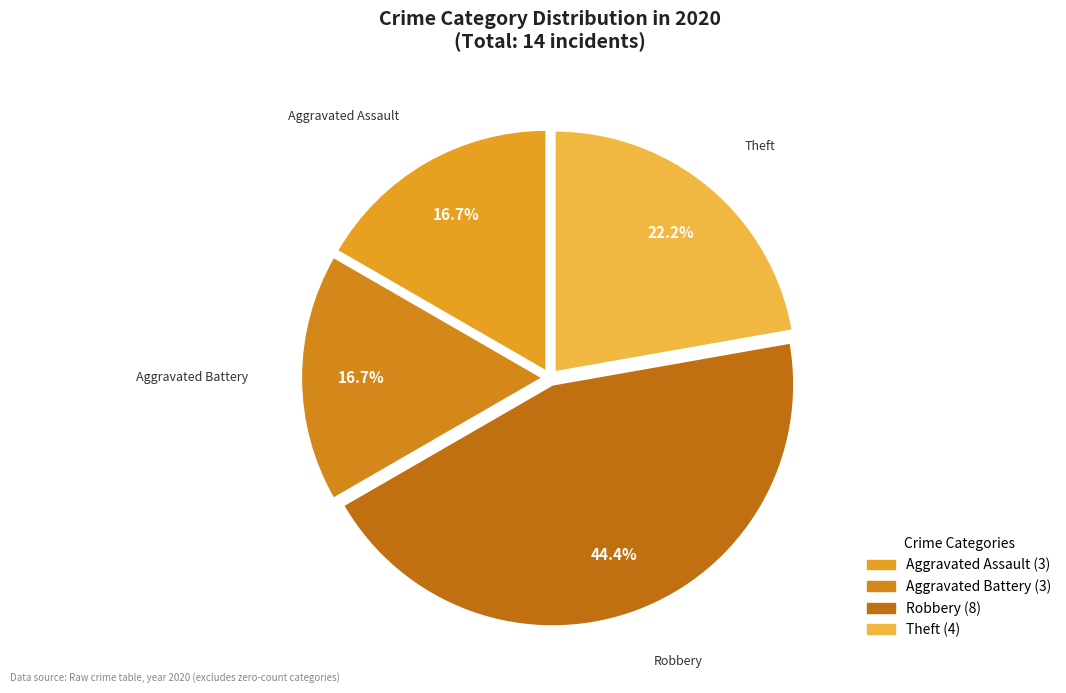

Which category has the biggest portion of the pie?

Robbery